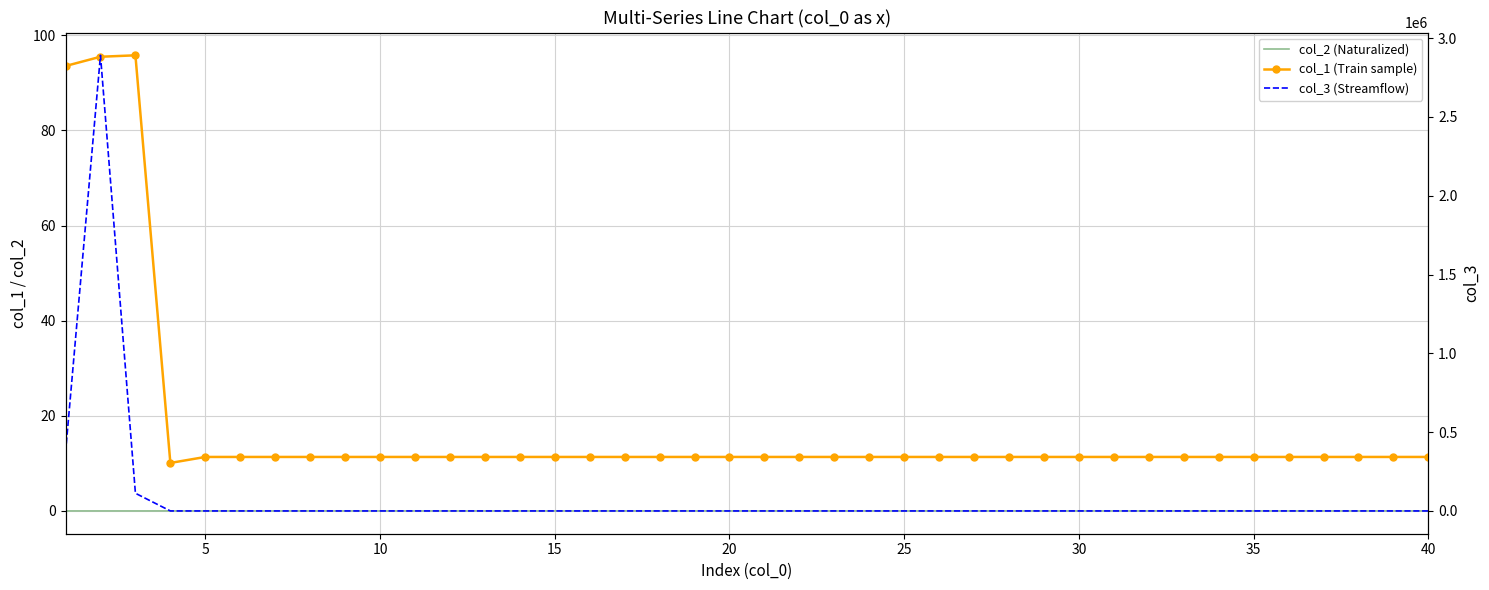

True or false: col_1 (Train sample) and col_2 (Naturalized) intersect in this chart.

False